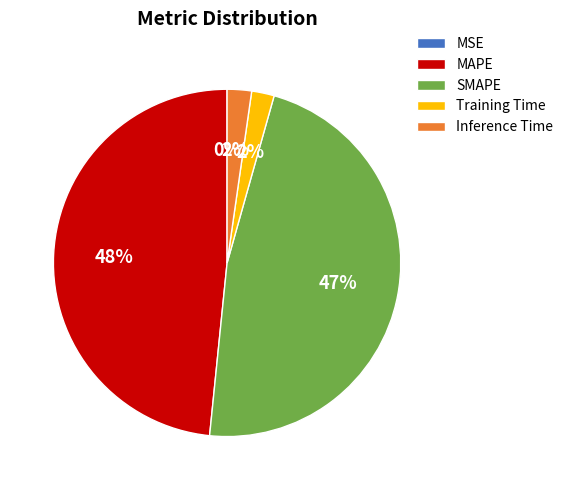

To the nearest percent, what is the difference between the largest and smallest slice percentages?

48%